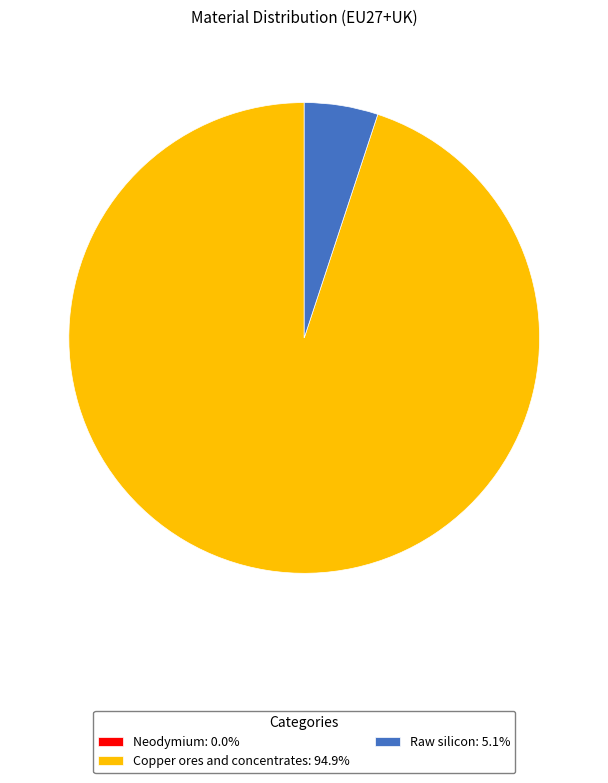

What is the ratio of the value at Copper ores and concentrates: 94.9% to the value at Raw silicon: 5.1%?

18.8